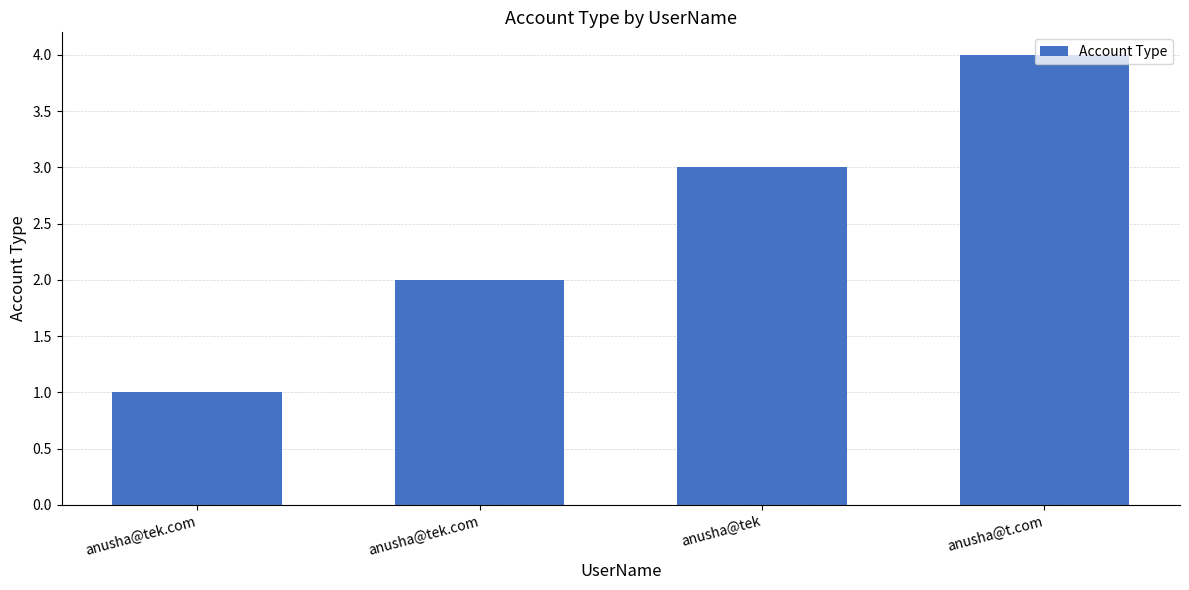

Which label corresponds to the largest value in the chart?

anusha@t.com